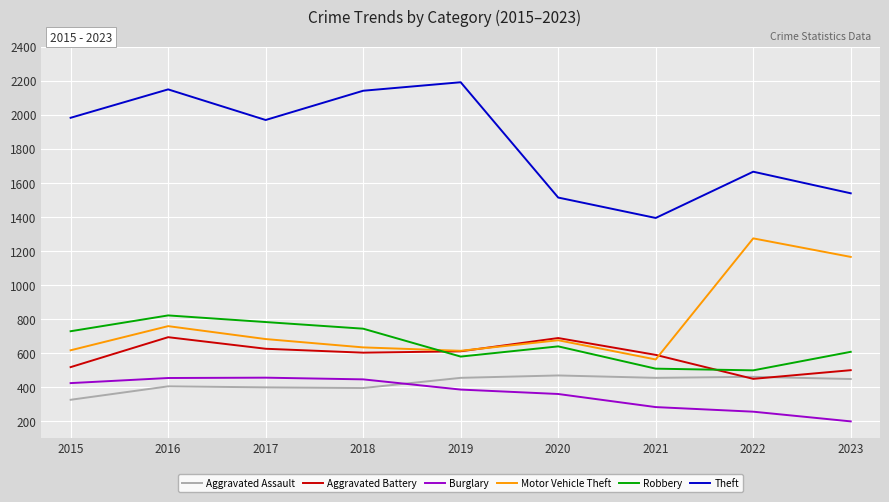

The value of Aggravated Battery at 2023 is 497. True or false?

True